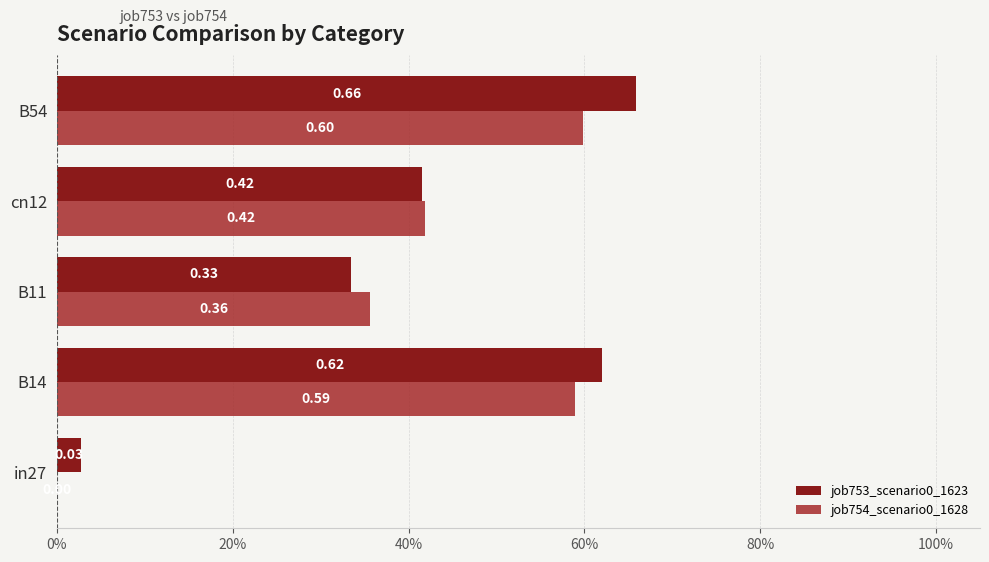

What are all the series names shown in the legend?

job753_scenario0_1623, job754_scenario0_1628